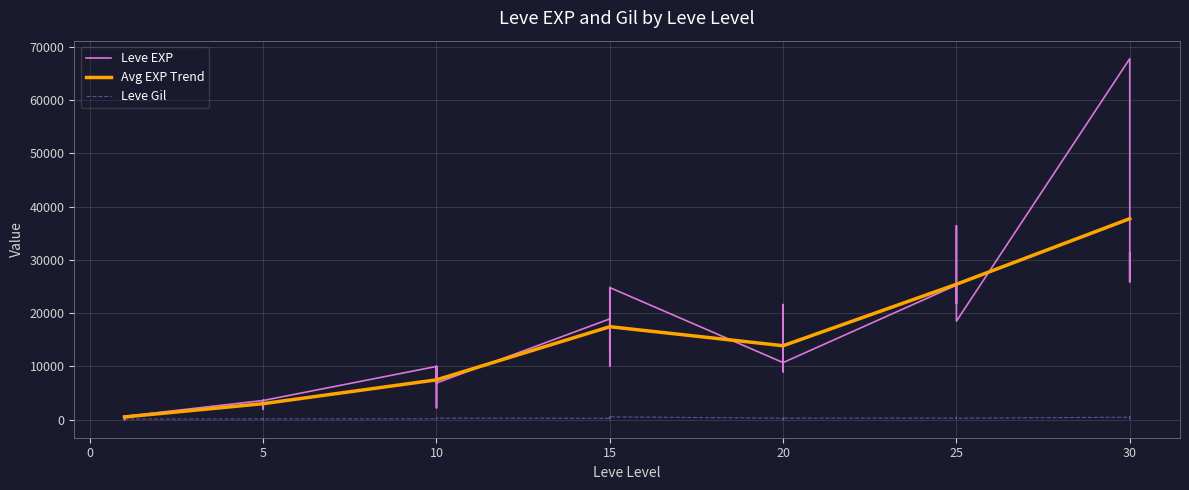

At how many categories does at least one series exceed 26908?

3